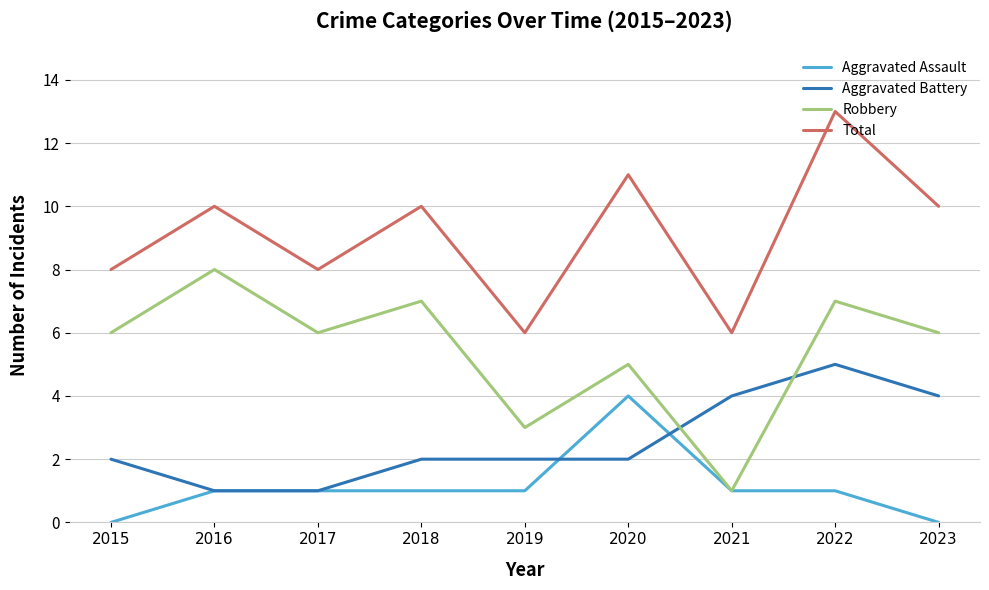

Between 2019 and 2023, which series saw the biggest shift?

Total